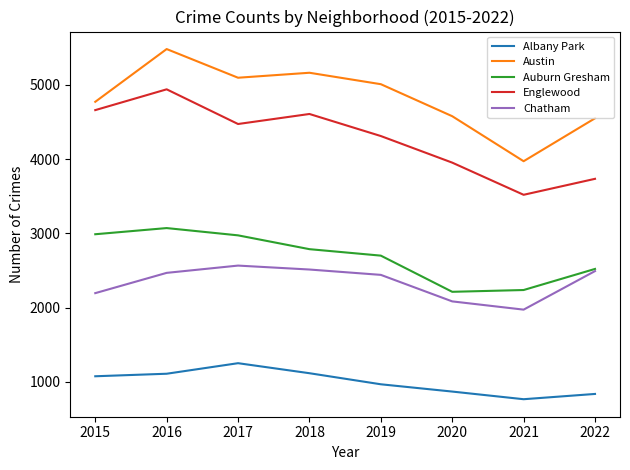

Where is Albany Park nearest to the value 1009?

2019